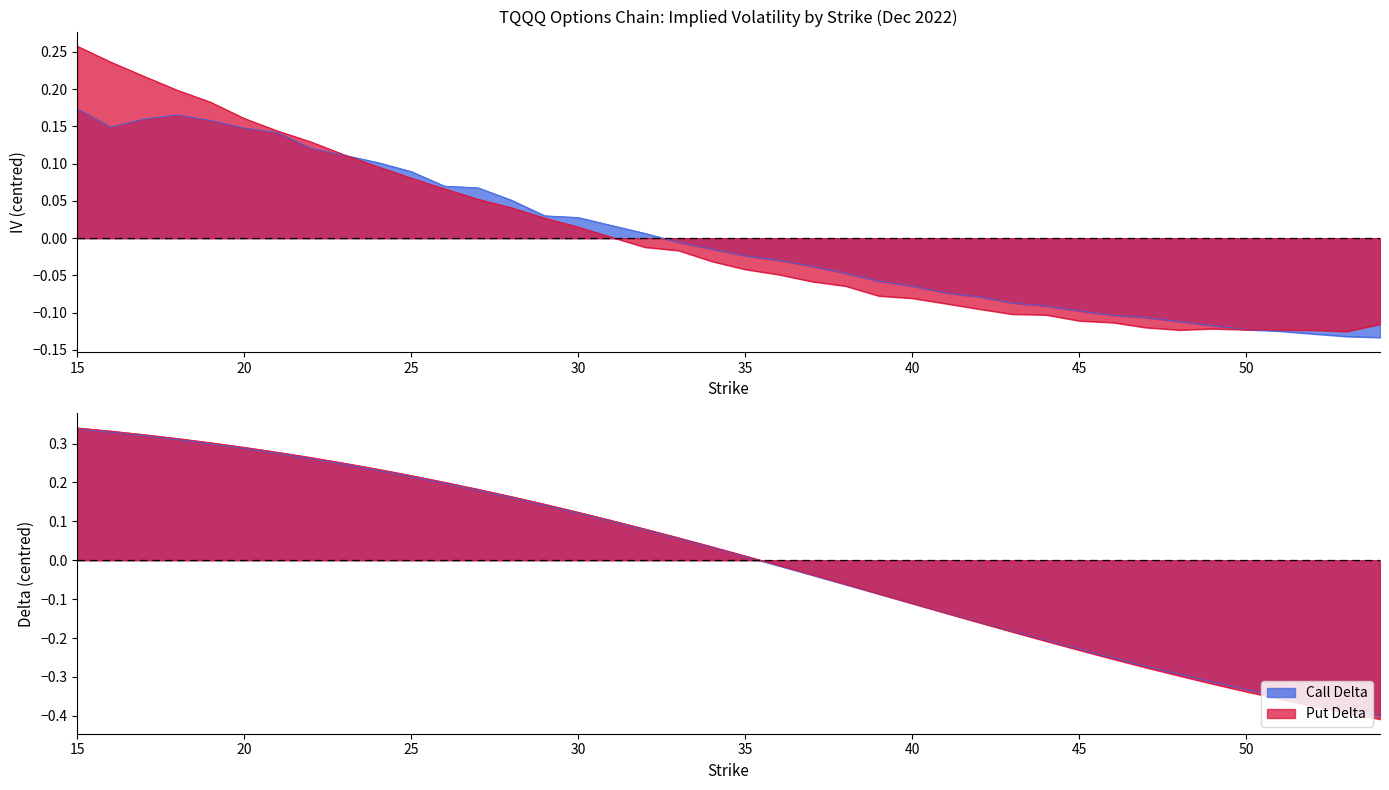

Rank the categories by Put IV value from lowest to highest.

53, 52, 48, 51, 50, 49, 47, 54, 46, 45, 44, 43, 42, 41, 40, 39, 38, 37, 36, 35, 34, 33, 32, 31, 30, 29, 28, 27, 26, 25, 24, 23, 22, 21, 20, 19, 18, 17, 16, 15